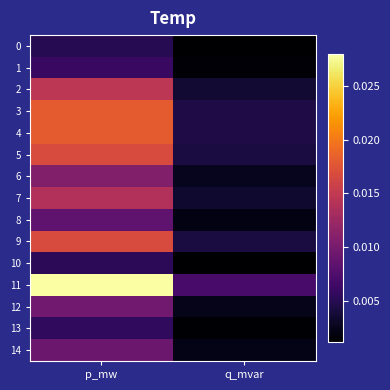

At which category is the sum across all series the highest?

p_mw